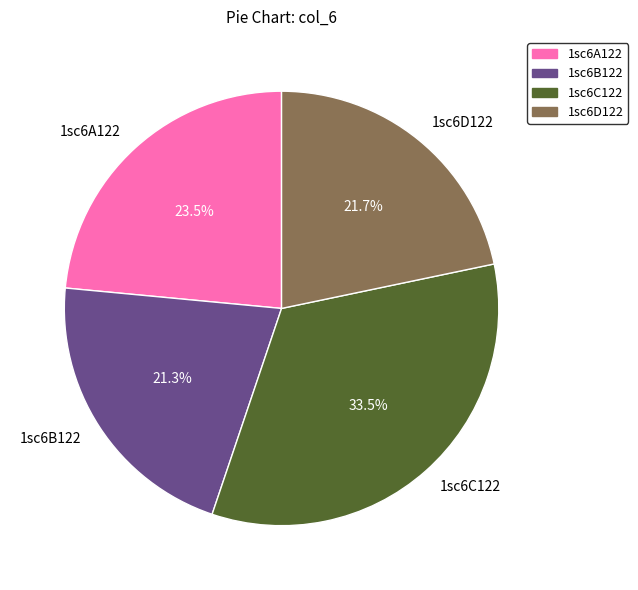

Which has a higher value, 1sc6B122 or 1sc6A122?

1sc6A122